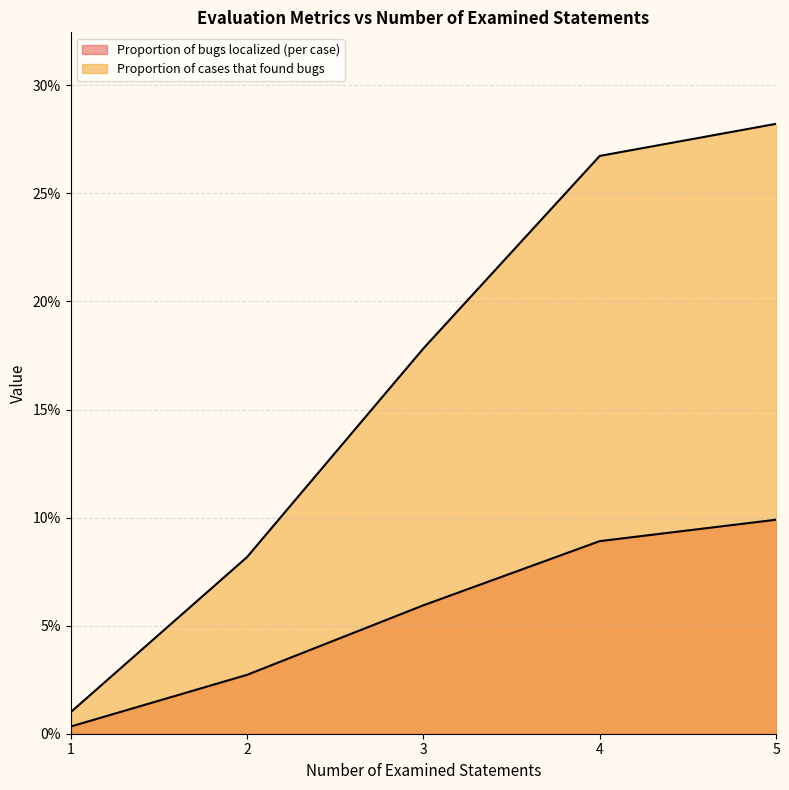

What is the value of the Proportion of cases that found bugs point at the 3rd from the left?

0.2